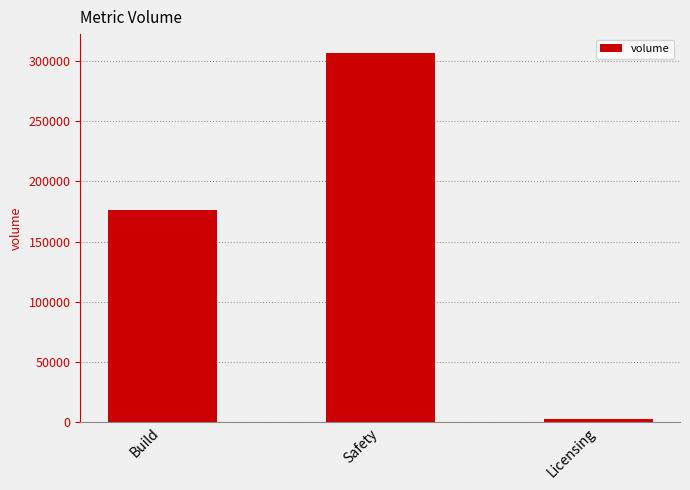

Are the bars horizontal?

No